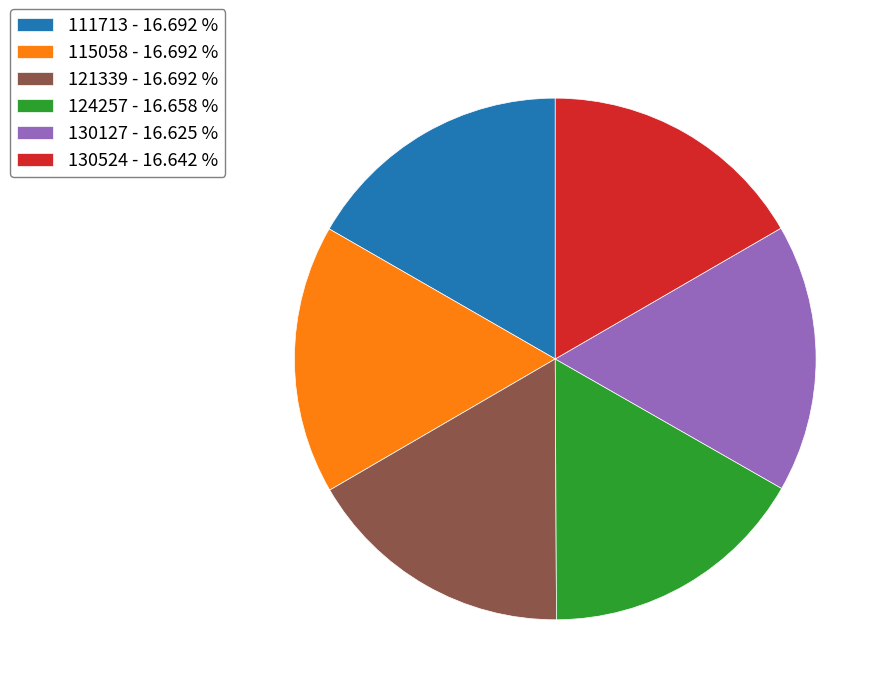

Does 130127 account for over 50% of the chart?

No